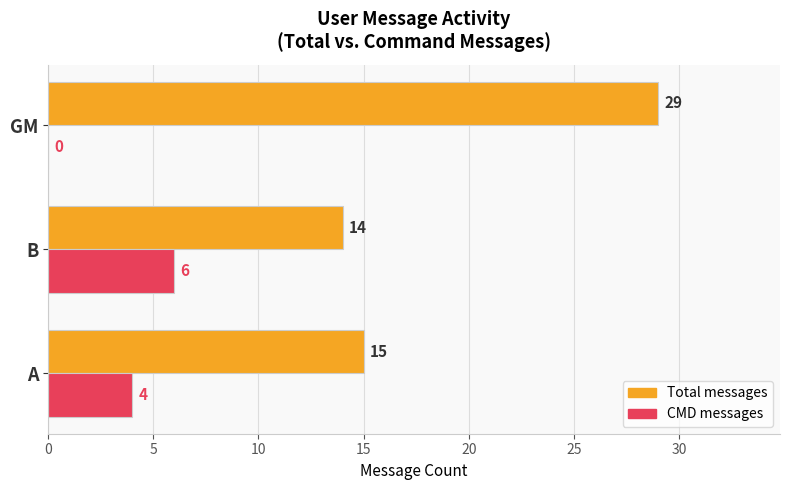

Which category has the highest value in the Total messages series?

GM